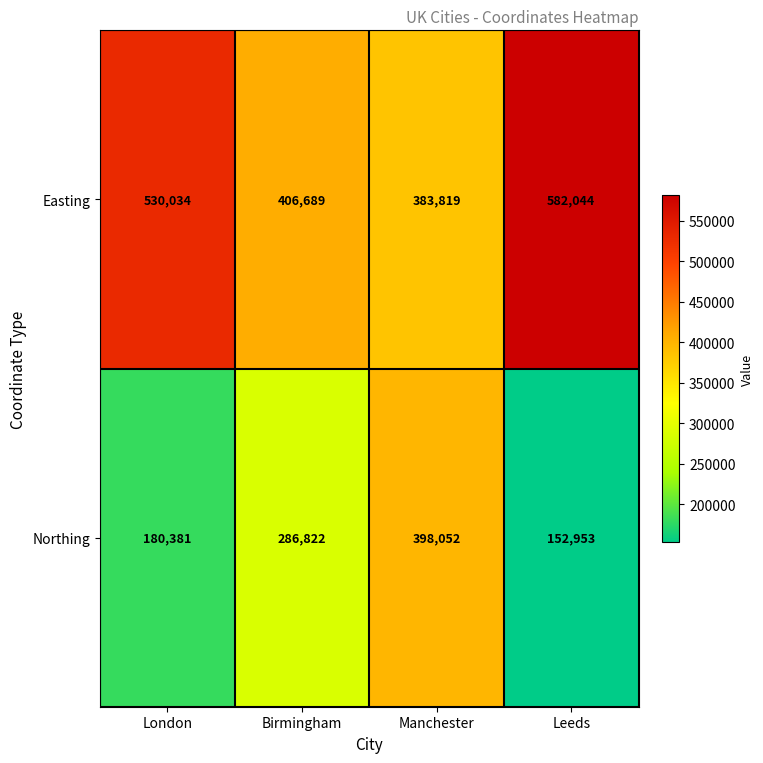

The Northing series shows 286822 at Birmingham. True or false?

True